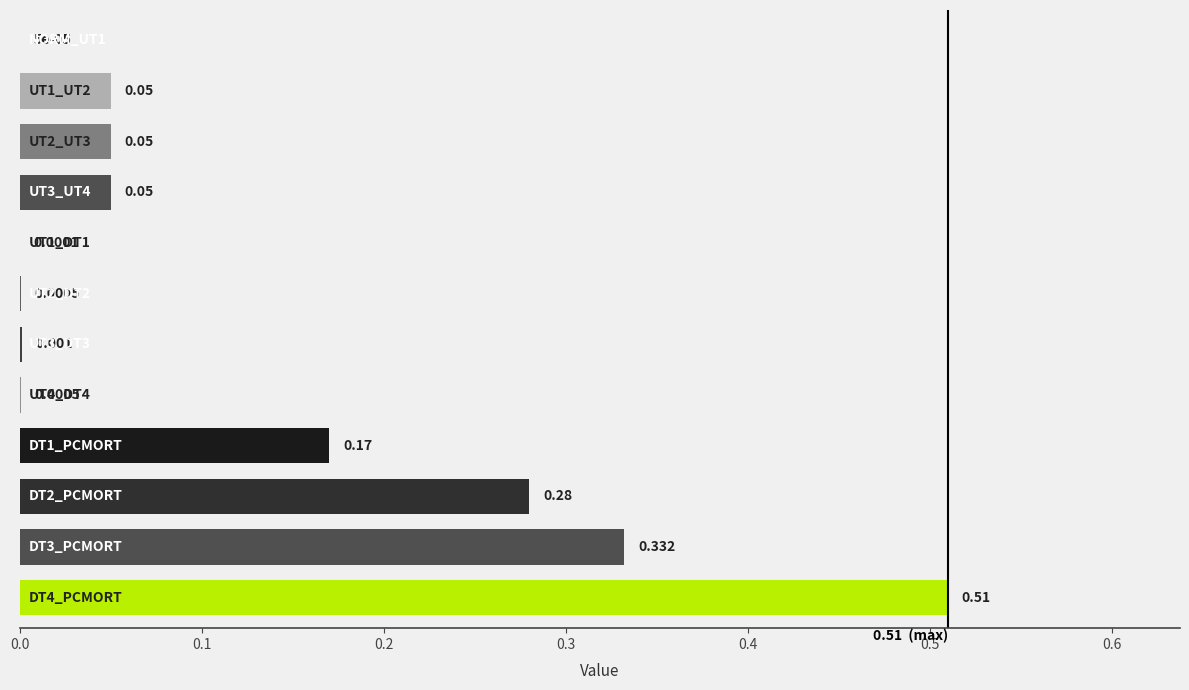

Are the bars horizontal?

Yes